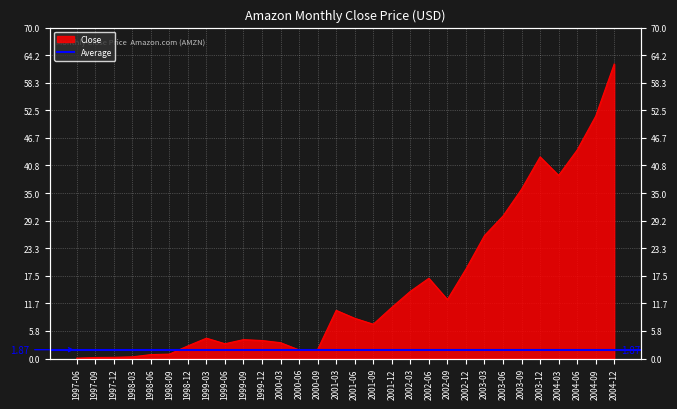

What is the average value?

15.3